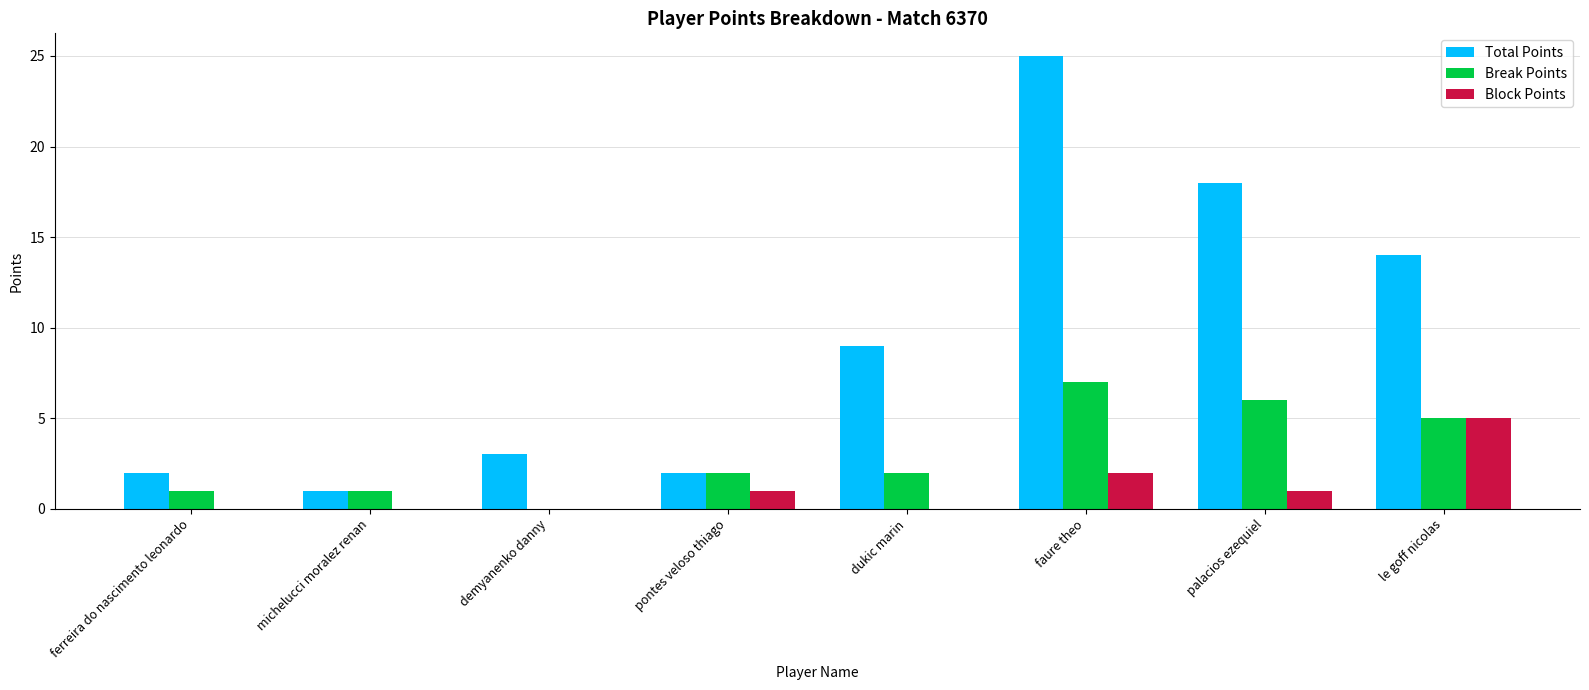

What is the sum of the Block Points values at palacios ezequiel and le goff nicolas?

6